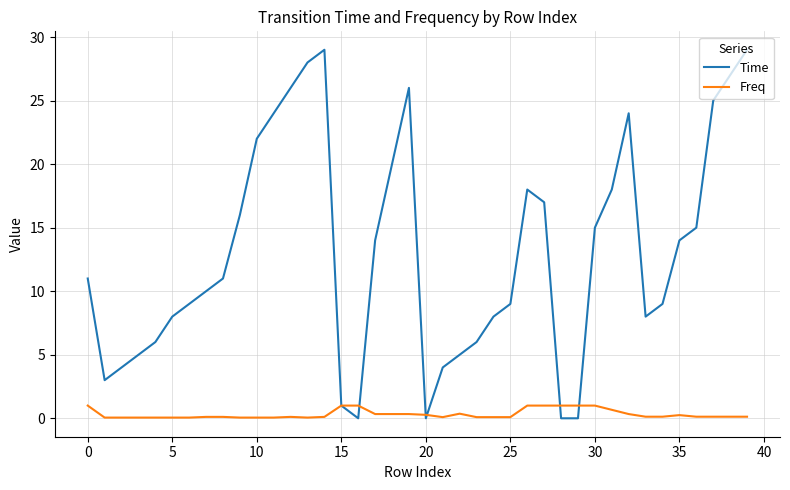

Which series has the largest range (max minus min)?

Time